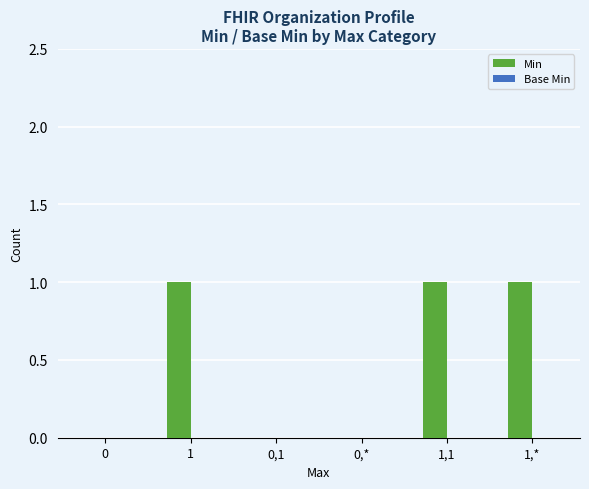

The value at 0,* is 0. True or false?

True